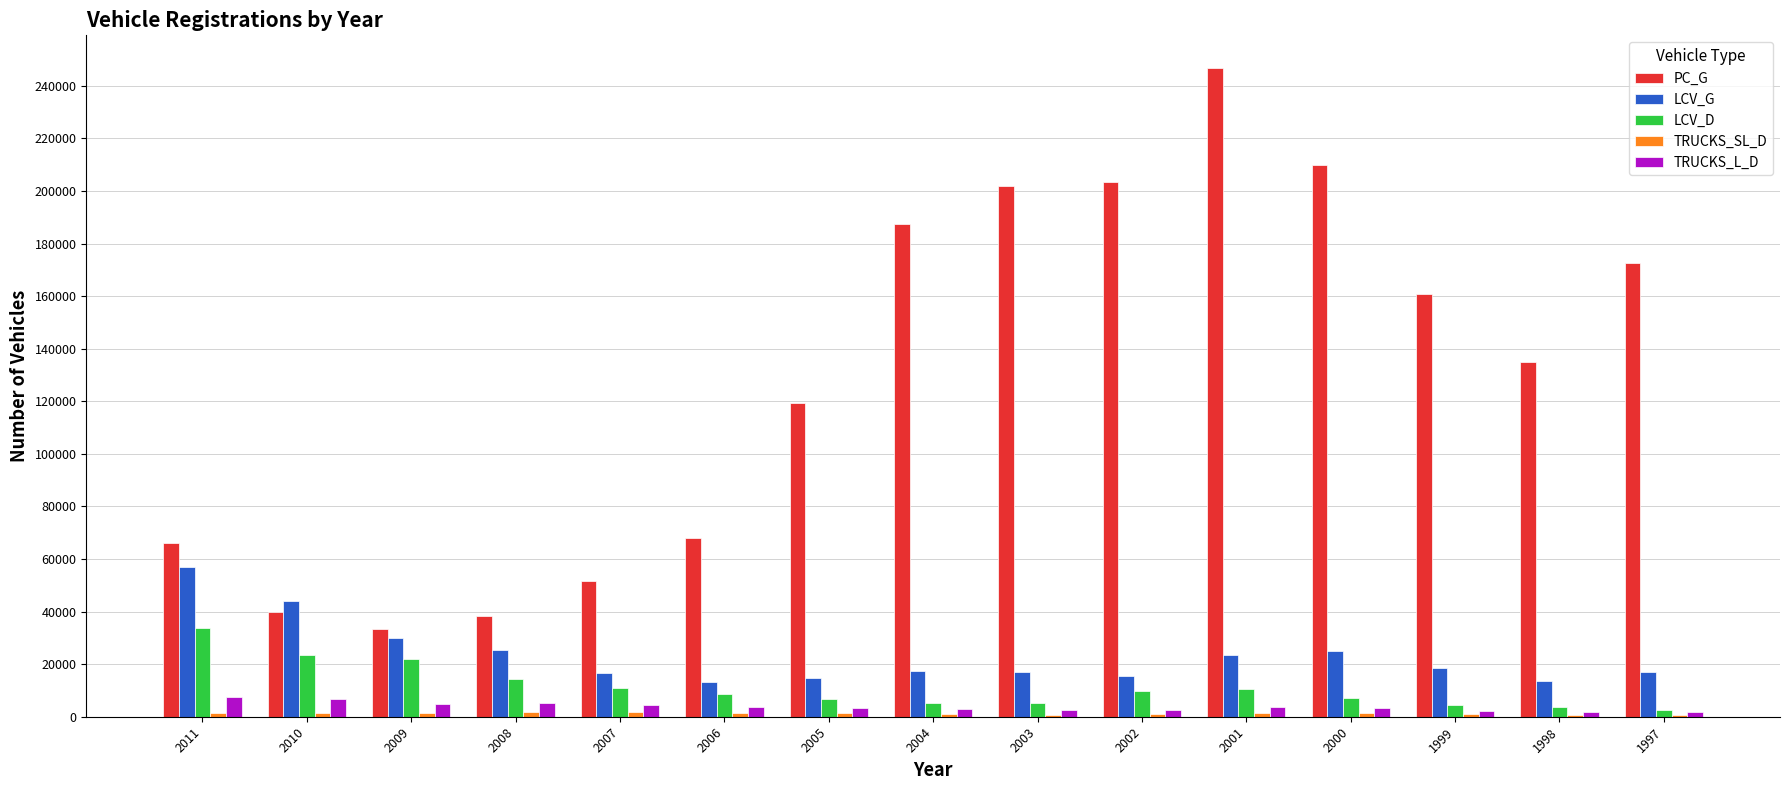

Which series has the largest total across all categories?

PC_G